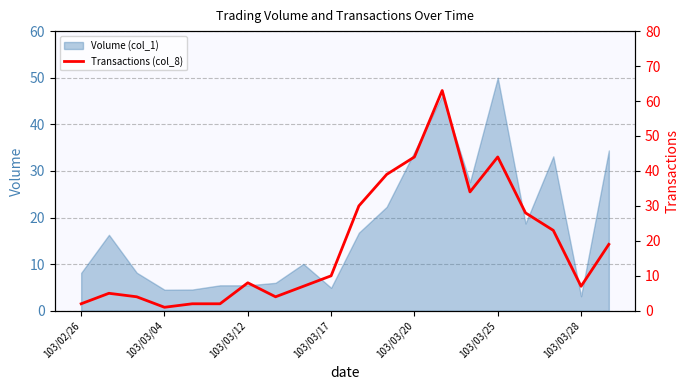

True or false: the data has more than 2 interior local peaks.

True